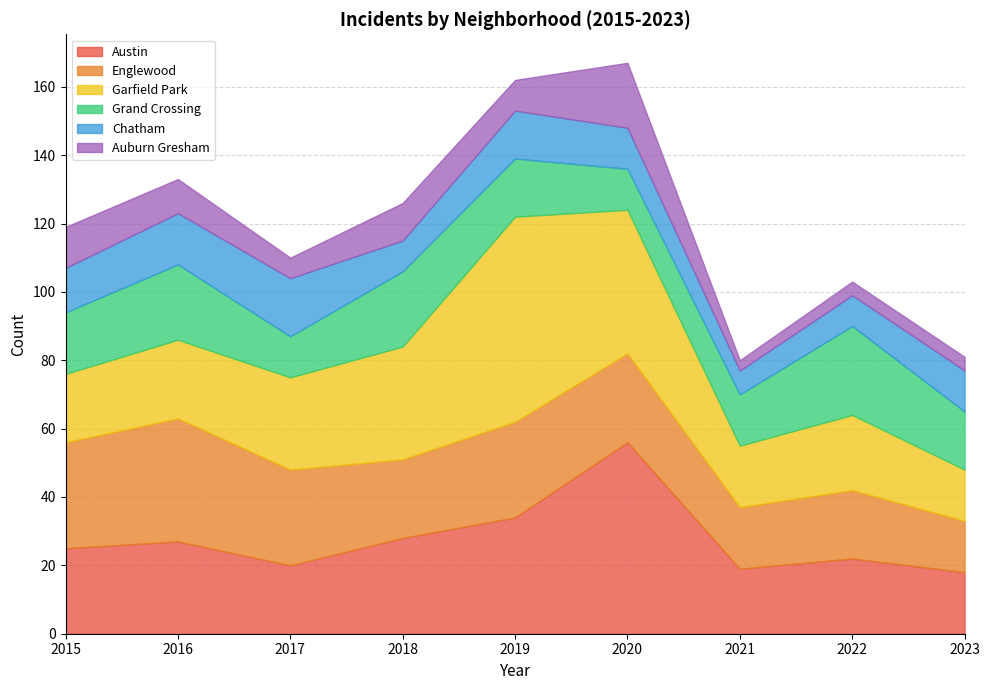

Reading left to right, what are all the values shown in this chart?

Austin: 2015=25	2016=27	2017=20	2018=28	2019=34	2020=56	2021=19	2022=22	2023=18
Englewood: 2015=31	2016=36	2017=28	2018=23	2019=28	2020=26	2021=18	2022=20	2023=15
Garfield Park: 2015=20	2016=23	2017=27	2018=33	2019=60	2020=42	2021=18	2022=22	2023=15
Grand Crossing: 2015=18	2016=22	2017=12	2018=22	2019=17	2020=12	2021=15	2022=26	2023=17
Chatham: 2015=13	2016=15	2017=17	2018=9	2019=14	2020=12	2021=7	2022=9	2023=12
Auburn Gresham: 2015=12	2016=10	2017=6	2018=11	2019=9	2020=19	2021=3	2022=4	2023=4